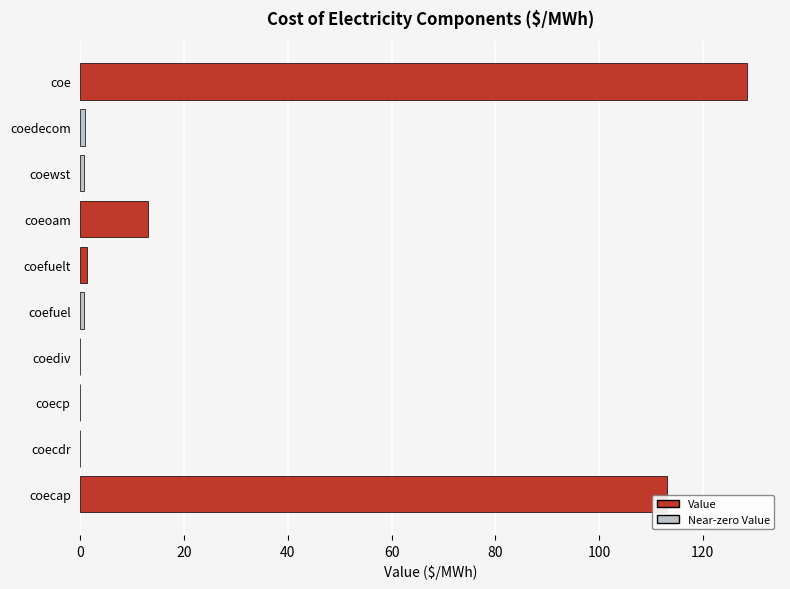

The value at coeoam is 13.1. True or false?

True